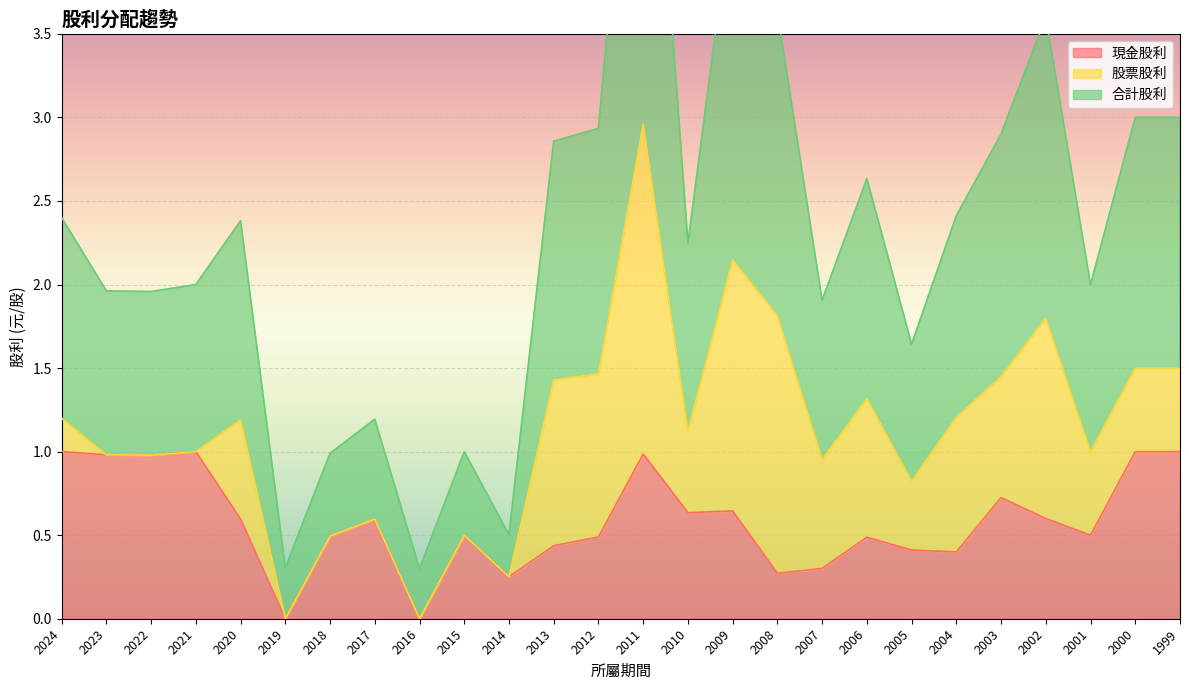

What is the value of the 現金股利 point at the 5th from the left?

0.6